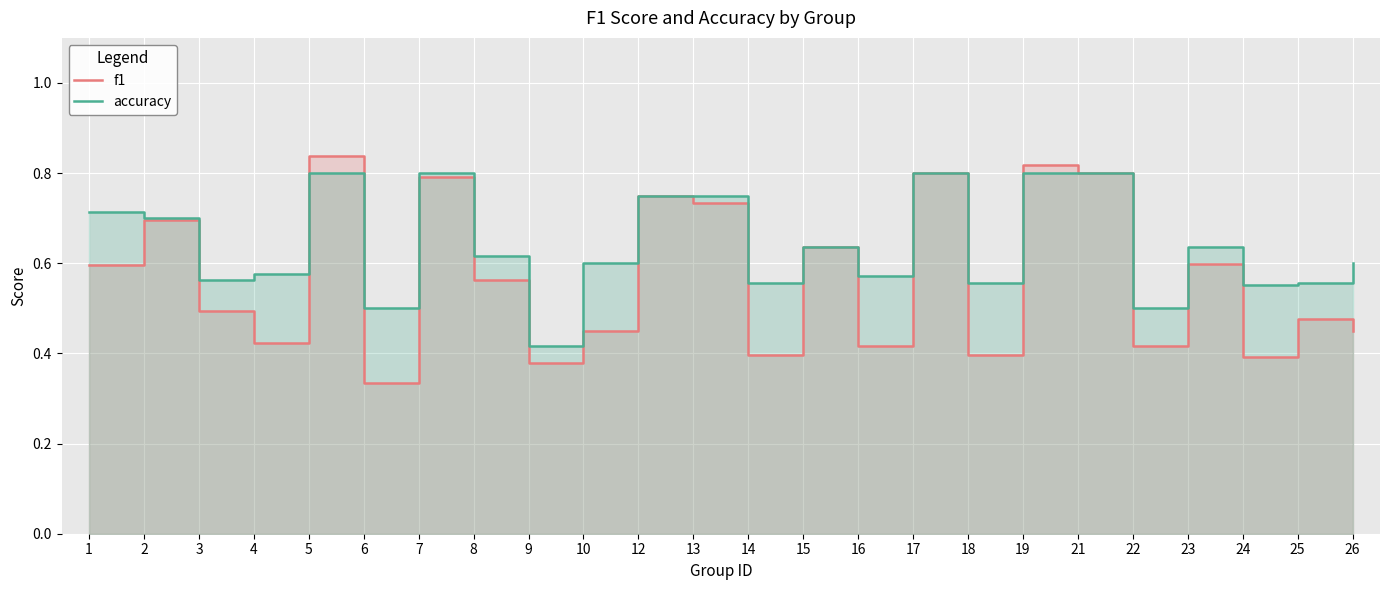

How many f1 values are between 0 and 1?

24